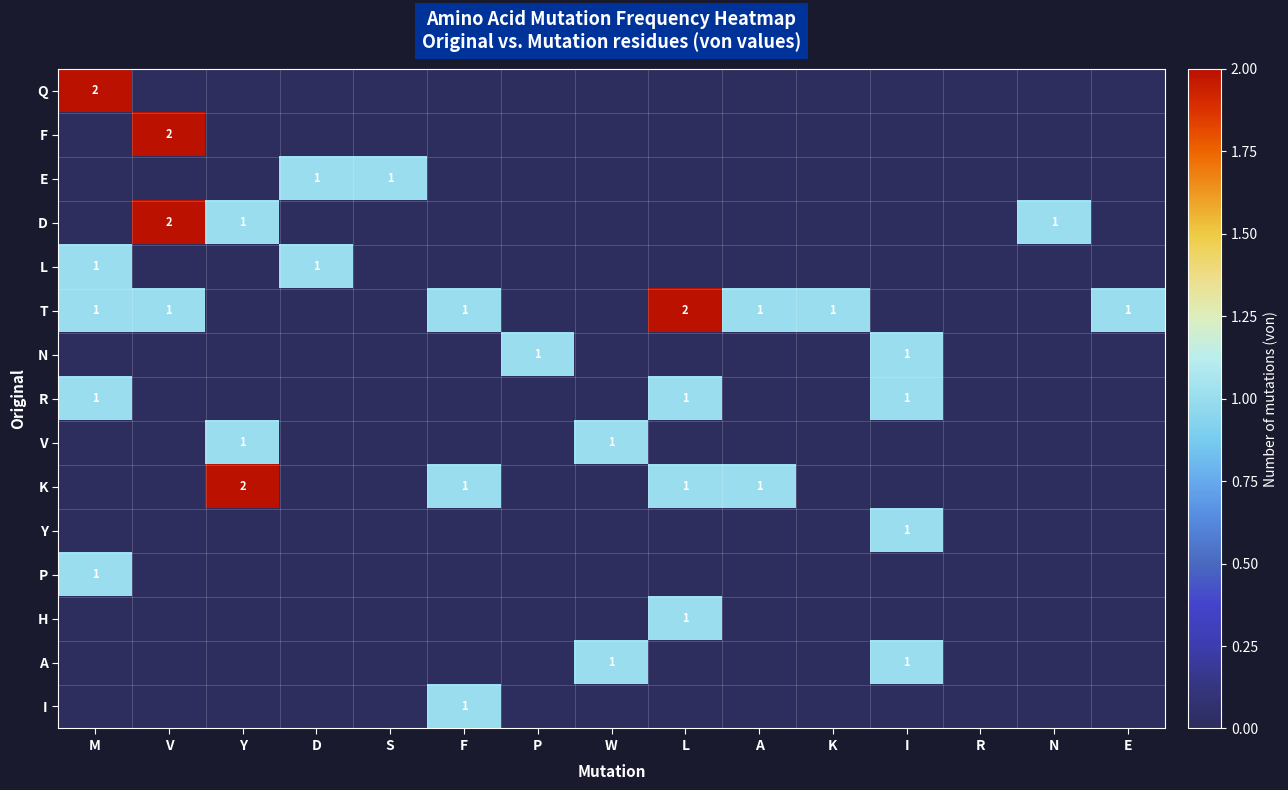

What is the total value across all series at V?

5